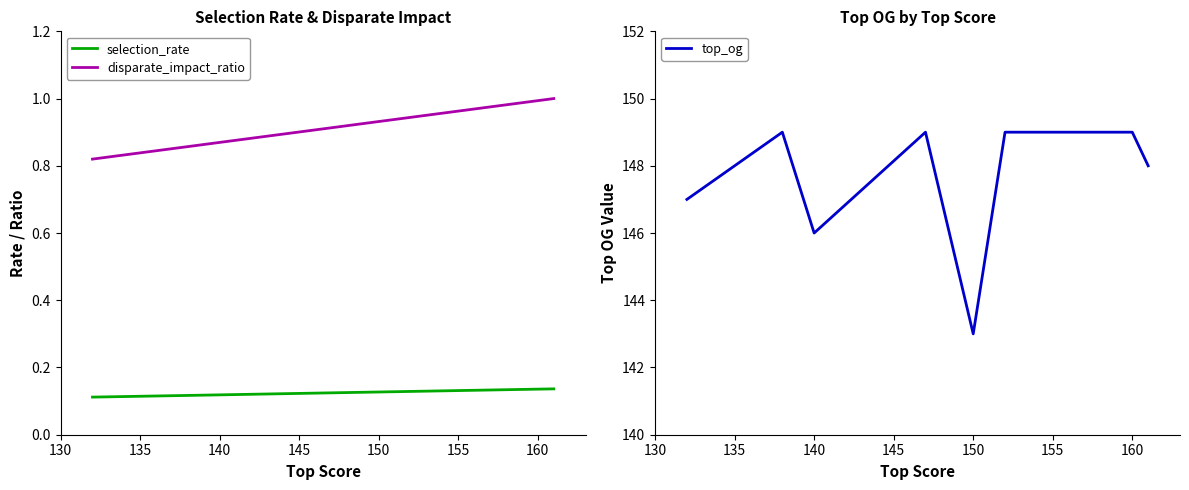

True or false: disparate_impact_ratio and top_og cross at least once.

False